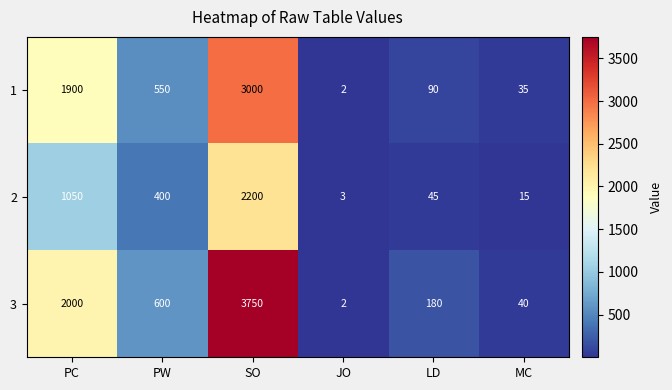

Where is 3 nearest to the value 1876?

PC